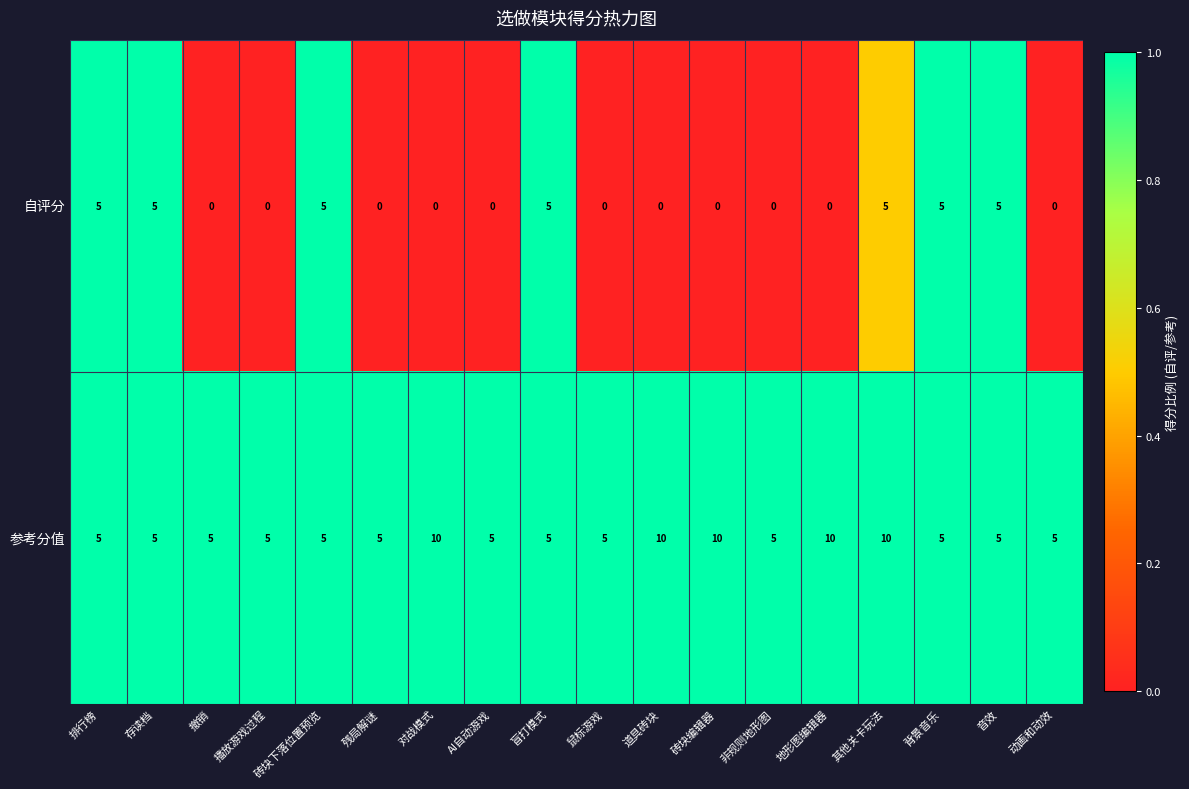

What is the spread (max minus min) of values at 撤销?

5